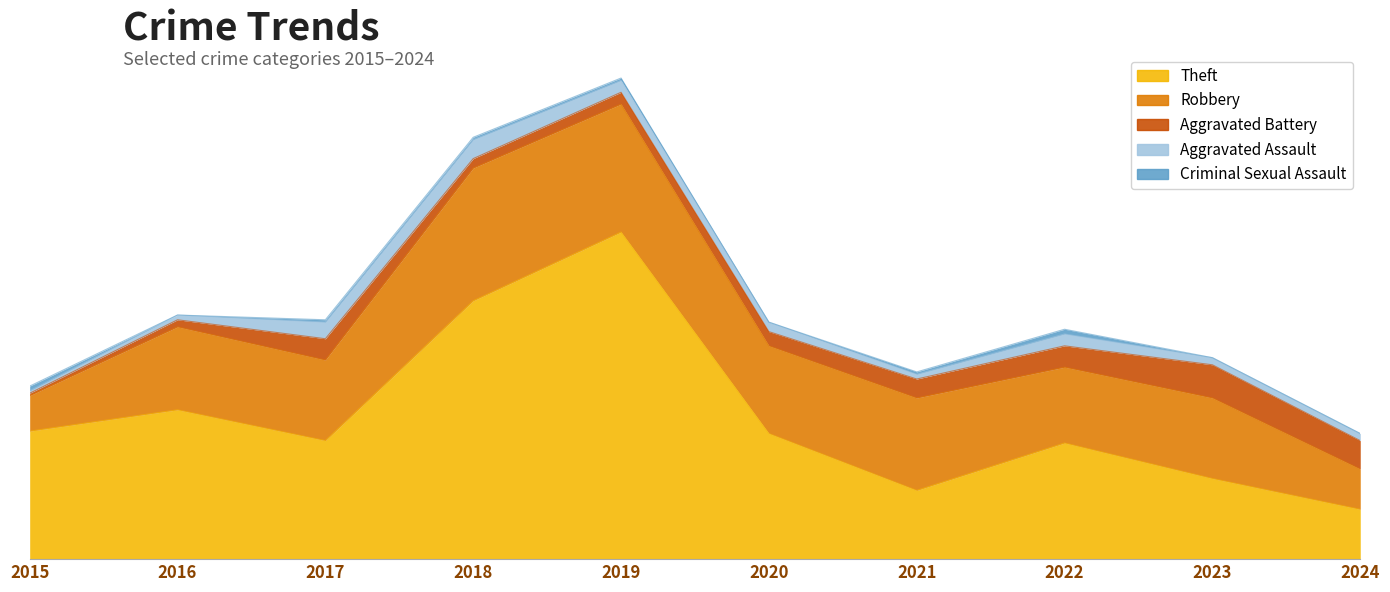

What are all the series names shown in the legend?

Theft, Robbery, Aggravated Battery, Aggravated Assault, Criminal Sexual Assault